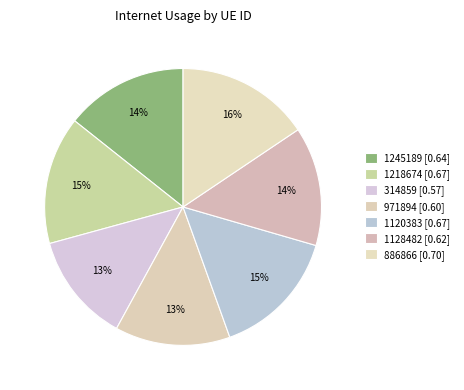

Is it true that 314859 is 1% of the pie?

False